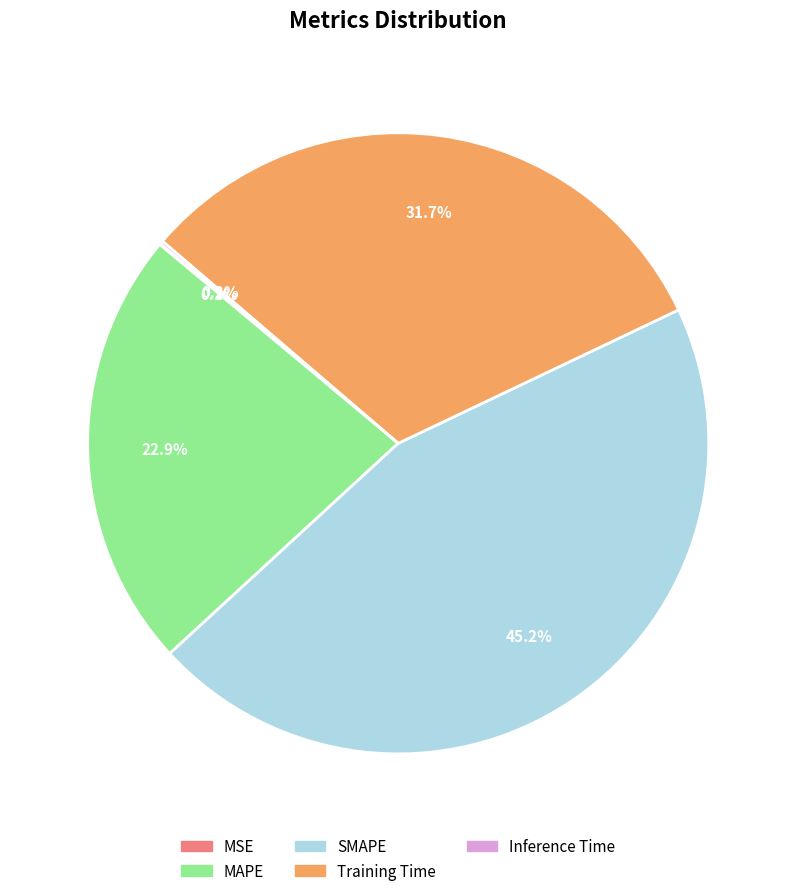

Is the sum of SMAPE and Training Time greater than half?

Yes